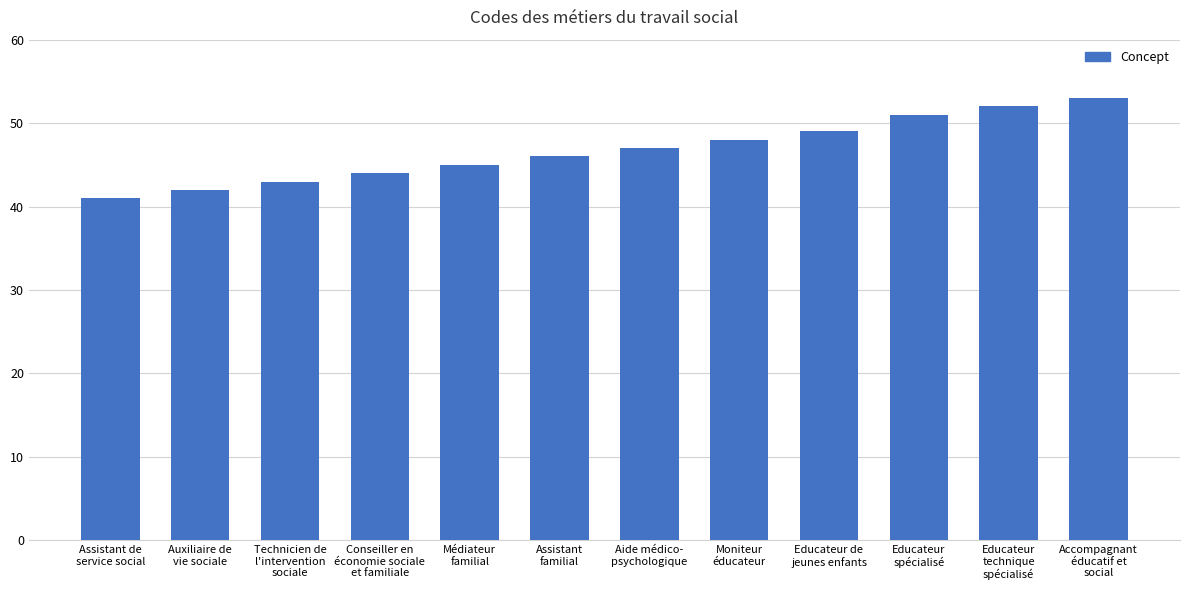

Reading left to right, extract all data points from this chart.

Assistant de
service social=41	Auxiliaire de
vie sociale=42	Technicien de
l'intervention
sociale=43	Conseiller en
économie sociale
et familiale=44	Médiateur
familial=45	Assistant
familial=46	Aide médico-
psychologique=47	Moniteur
éducateur=48	Educateur de
jeunes enfants=49	Educateur
spécialisé=51	Educateur
technique
spécialisé=52	Accompagnant
éducatif et
social=53